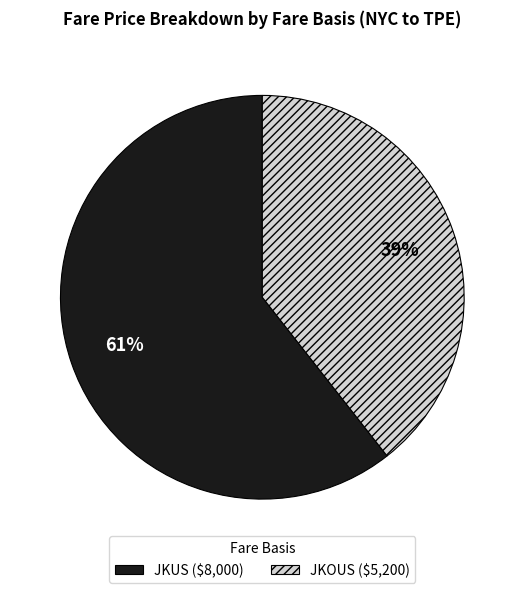

Is the sum of JKOUS and JKUS greater than half?

Yes